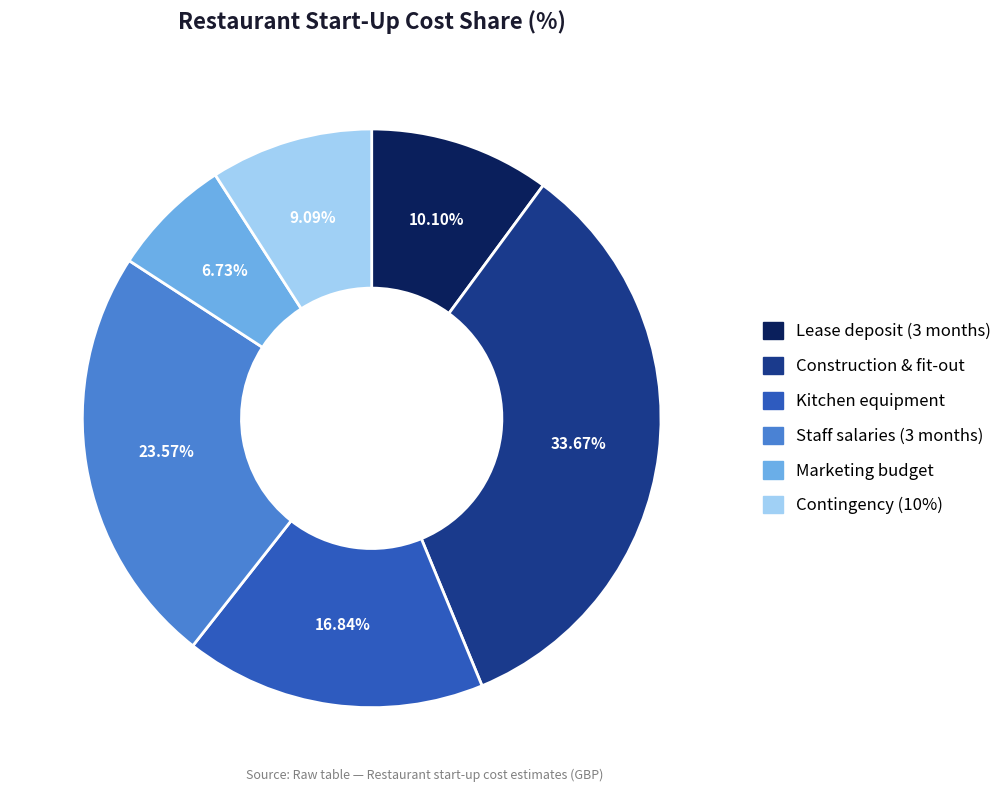

What percentage is the Kitchen equipment slice, to the nearest percent?

17%